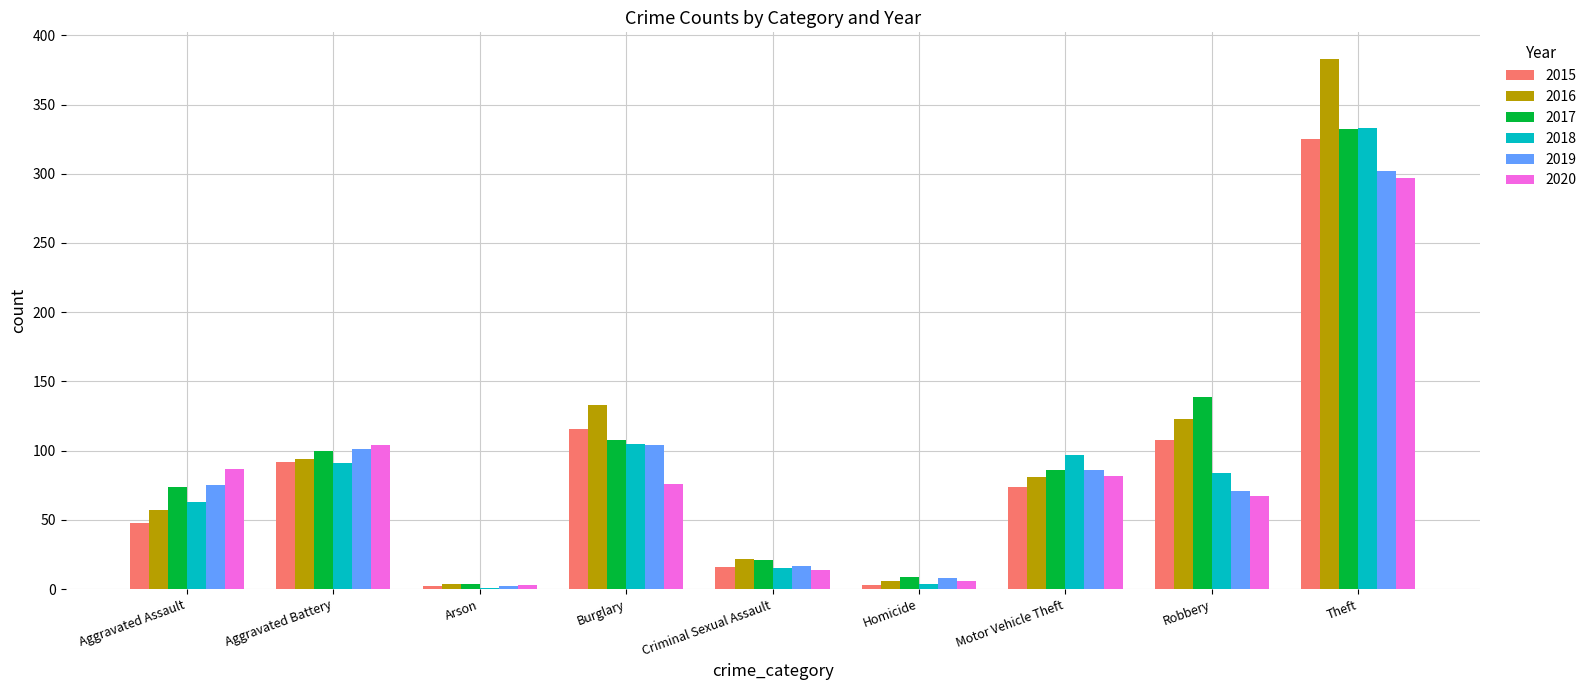

What is the maximum value for 2015?

325